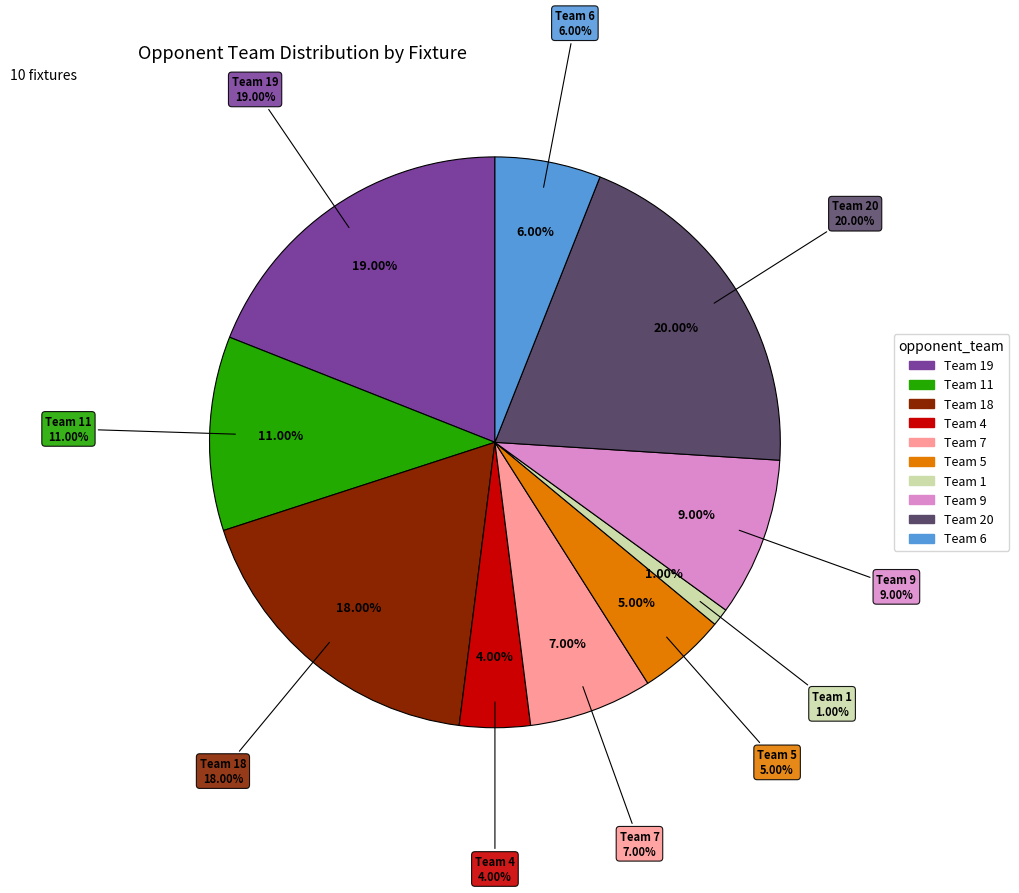

Is it true that 32 is 4% of the pie?

True